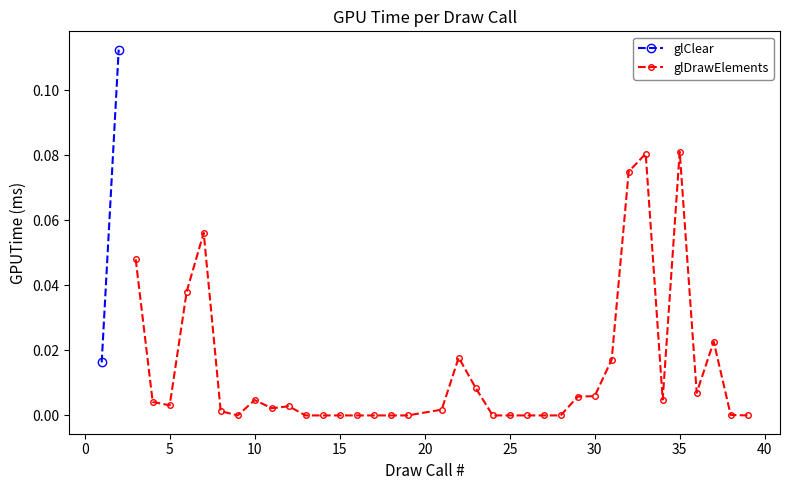

Does the chart display data point markers on the line(s)?

Yes